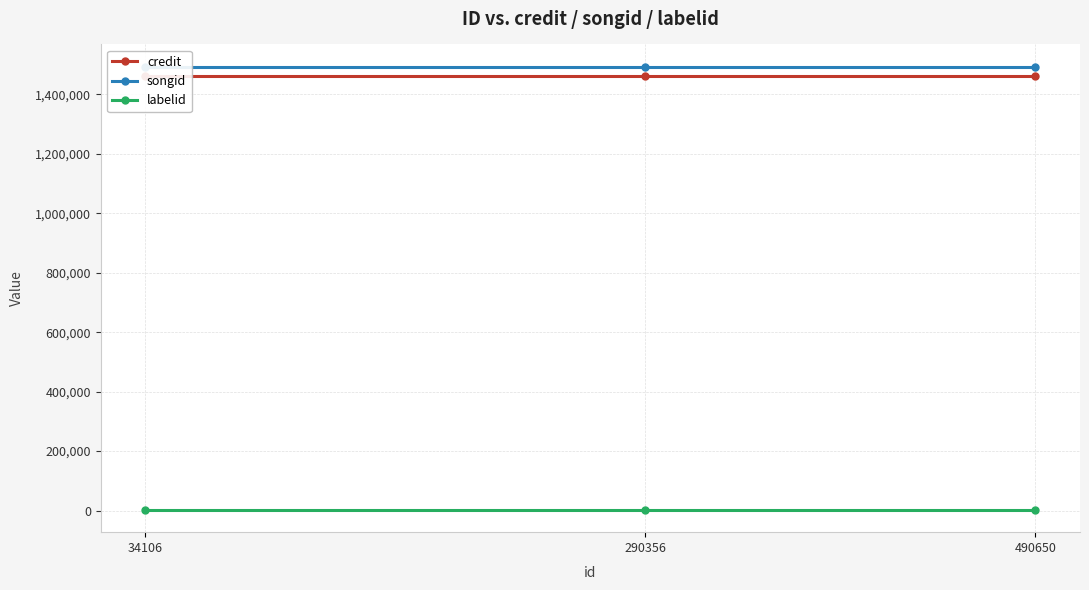

How many lines are shown in the chart?

3